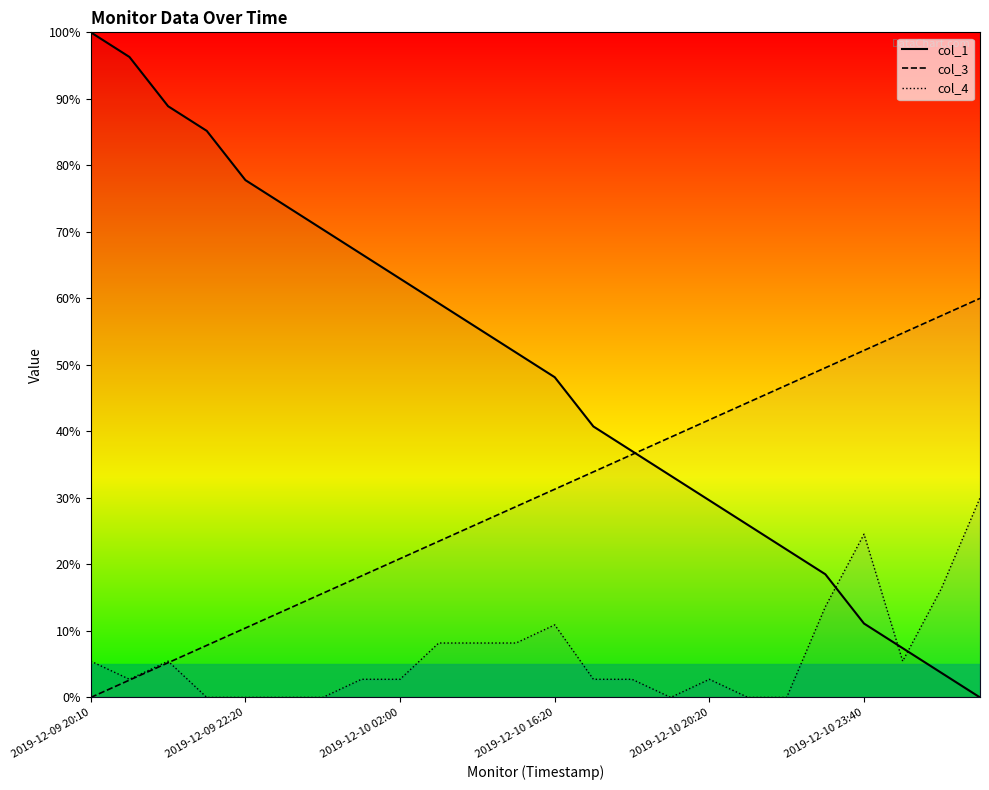

What is the sum of the col_3 values at 2019-12-10 02:00 and 2019-12-10 23:40?

73.0